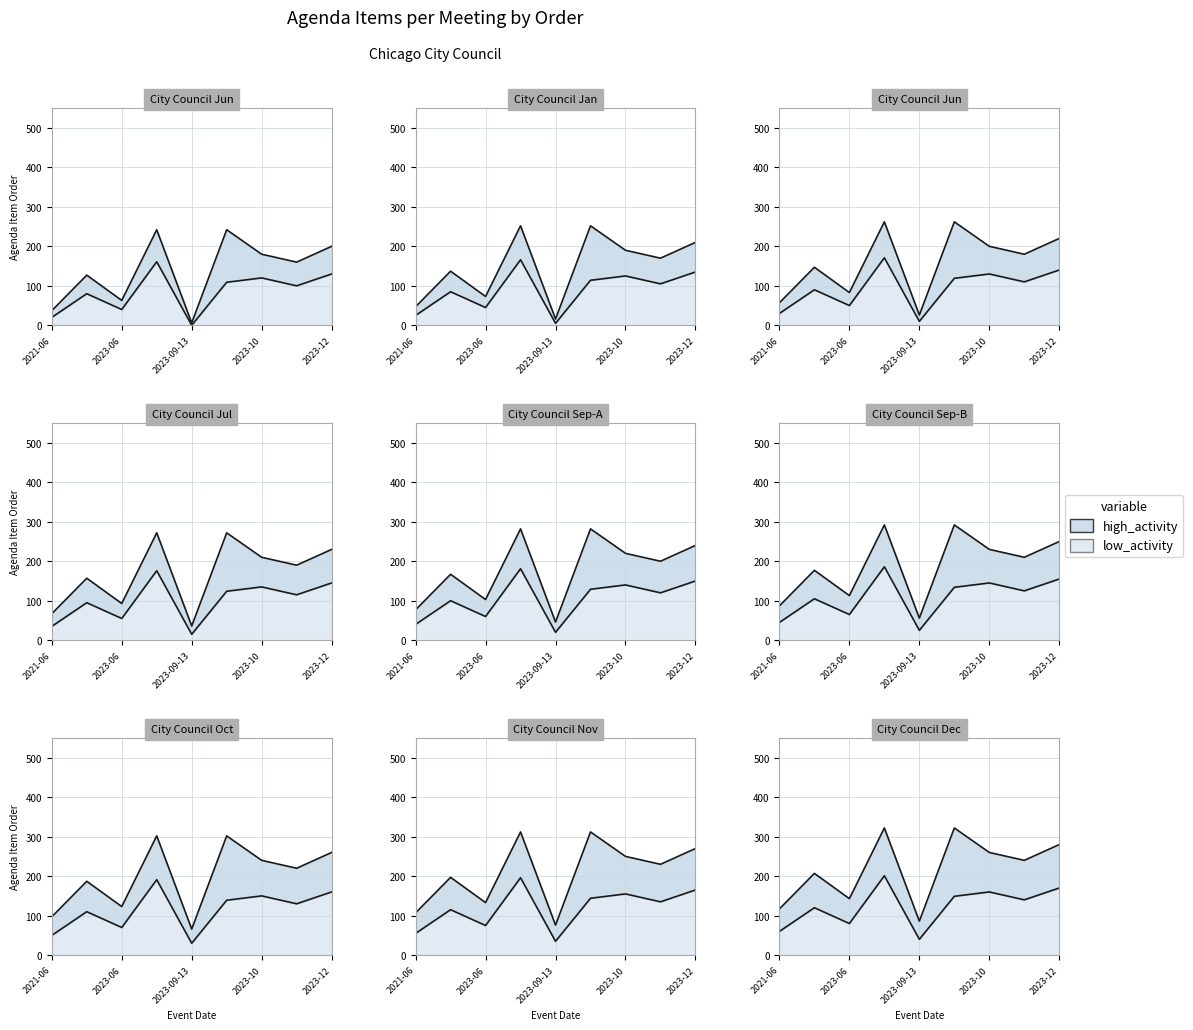

Count the number of data series in this chart.

2